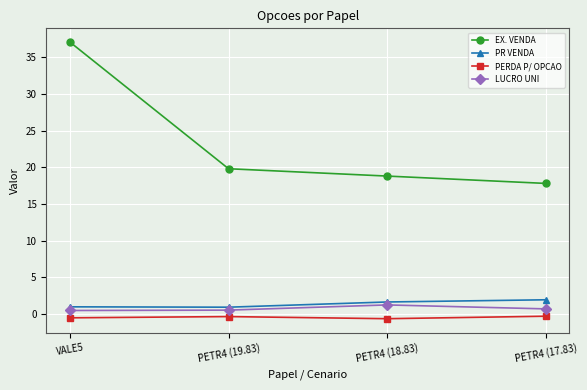

Which series has the largest range (max minus min)?

EX. VENDA